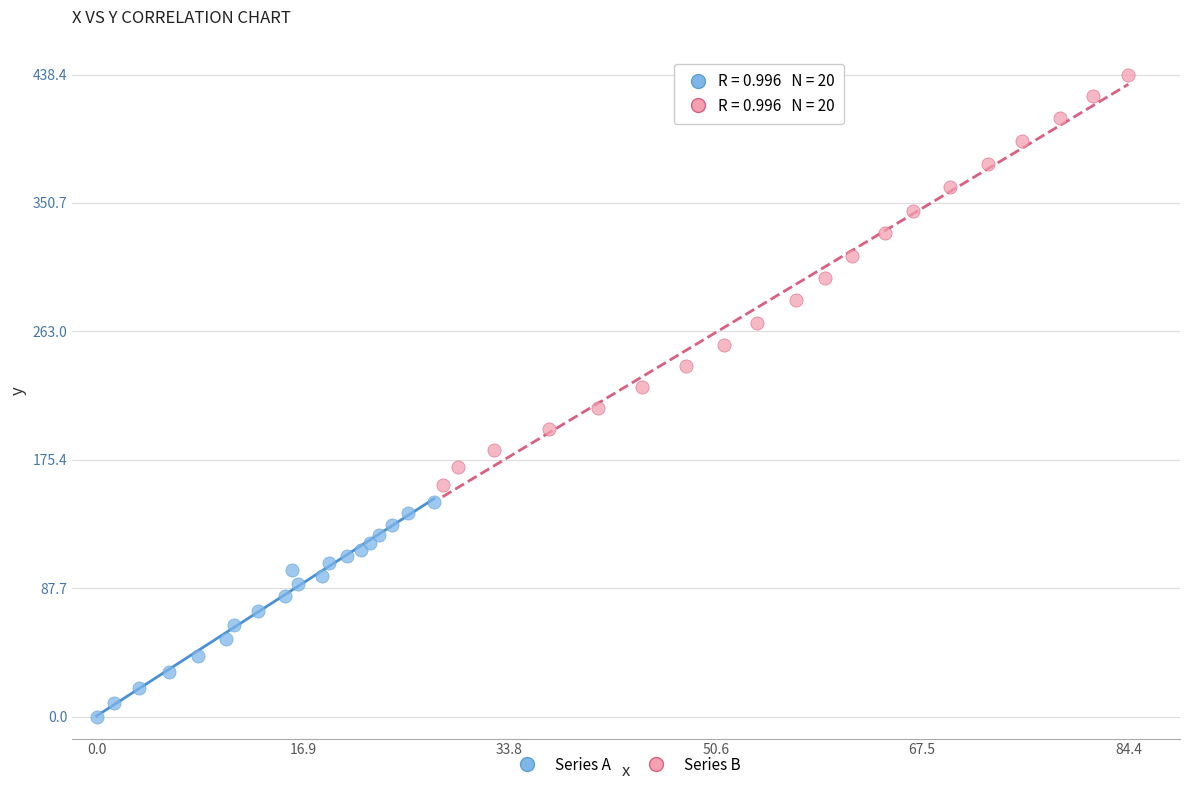

Which series contains the highest Y value?

Series B